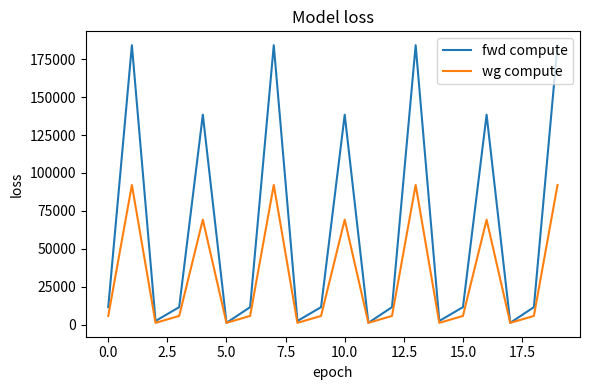

List the series in order of their overall mean, highest first.

fwd compute, wg compute